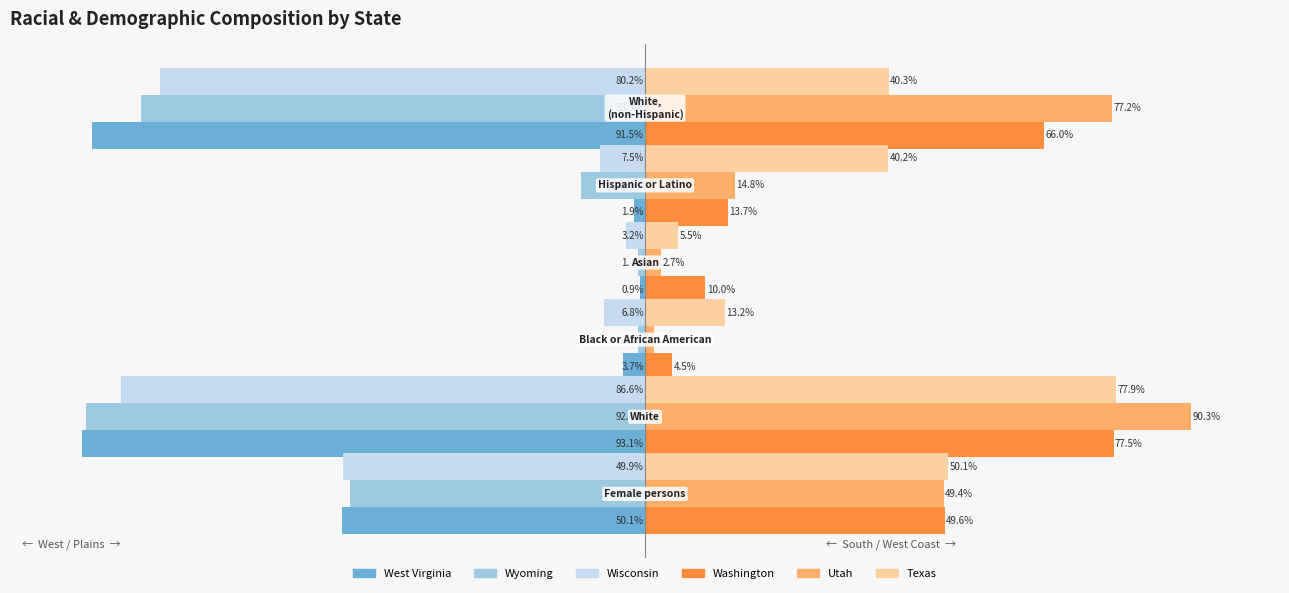

What are all the series names shown in the legend?

West Virginia, Wyoming, Wisconsin, Washington, Utah, Texas